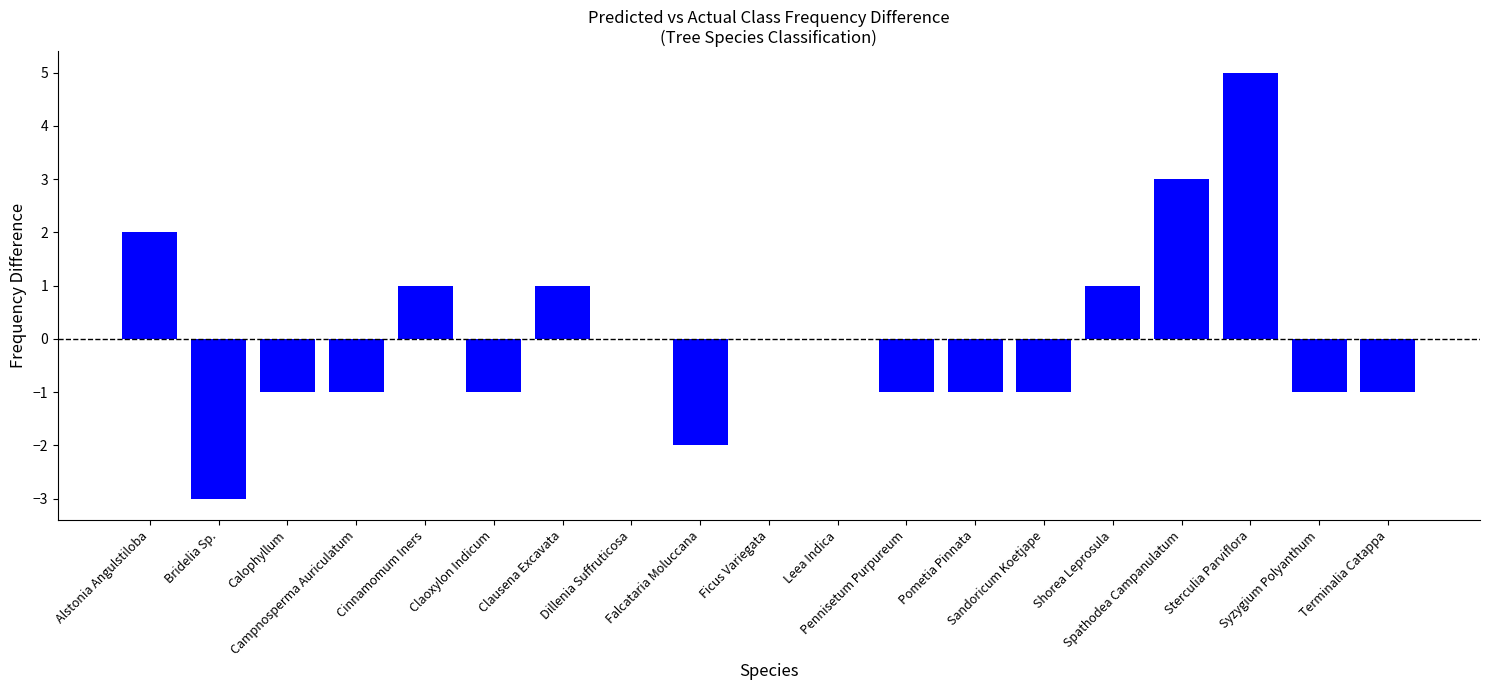

What is the greatest value displayed?

5